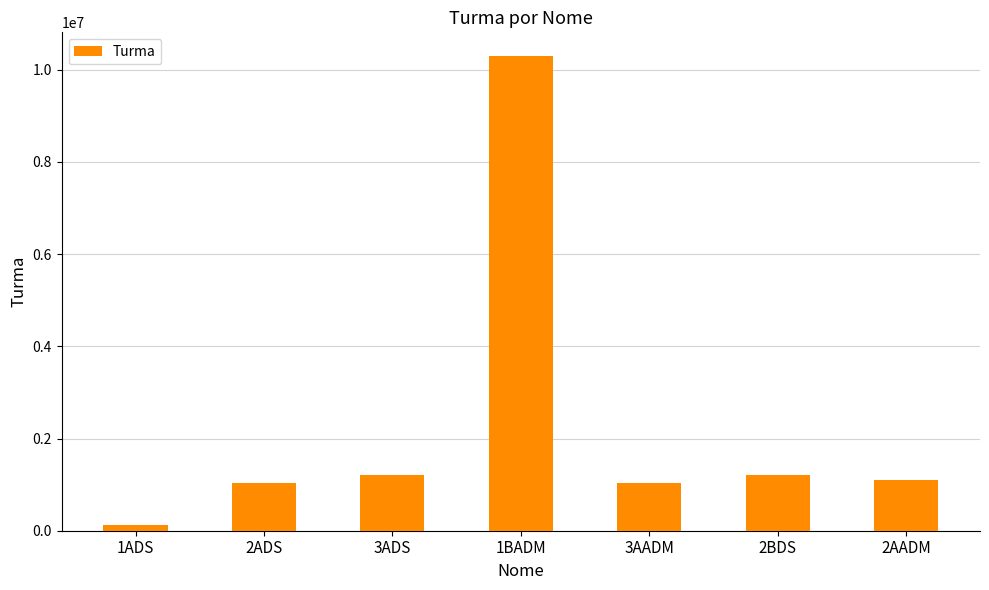

What is the smallest value displayed?

123456